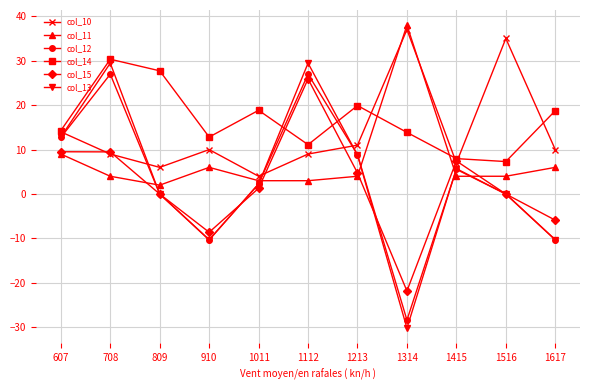

The value of col_13 at 1213 is 11.6. True or false?

False